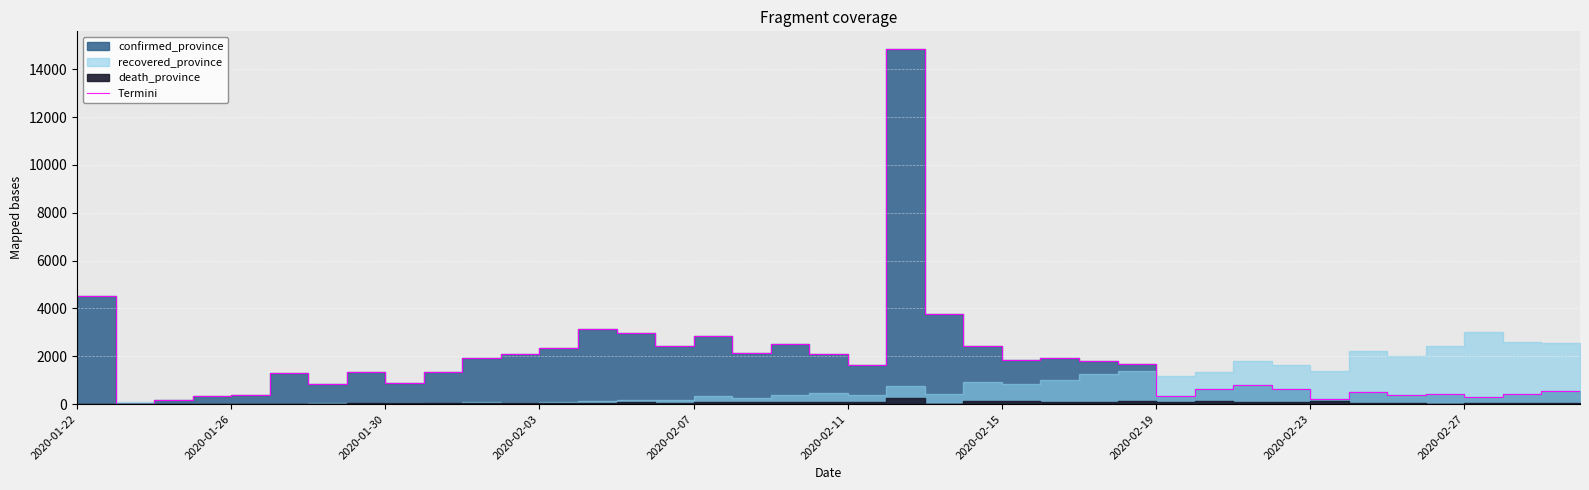

Approximately how many times larger is the value at 33 compared to 12?

0.2